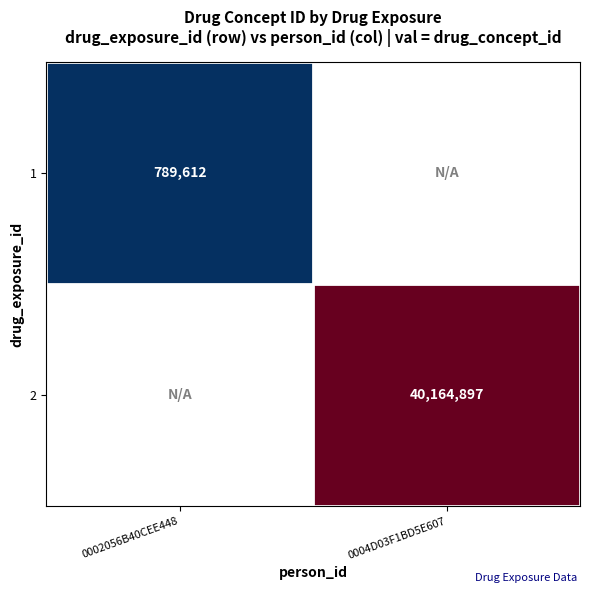

At how many categories does at least one series exceed 21264472?

1